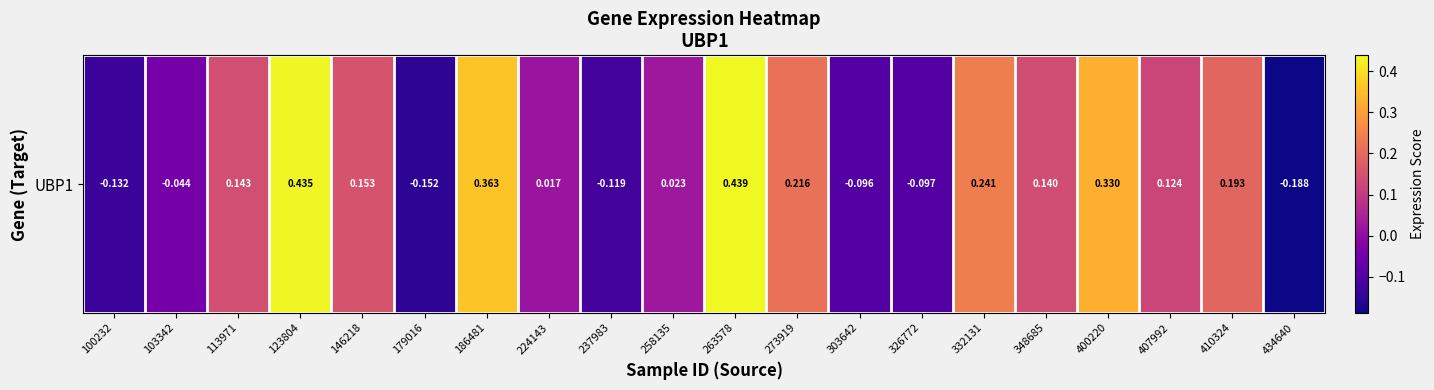

Where is the data nearest to the value 0?

224143